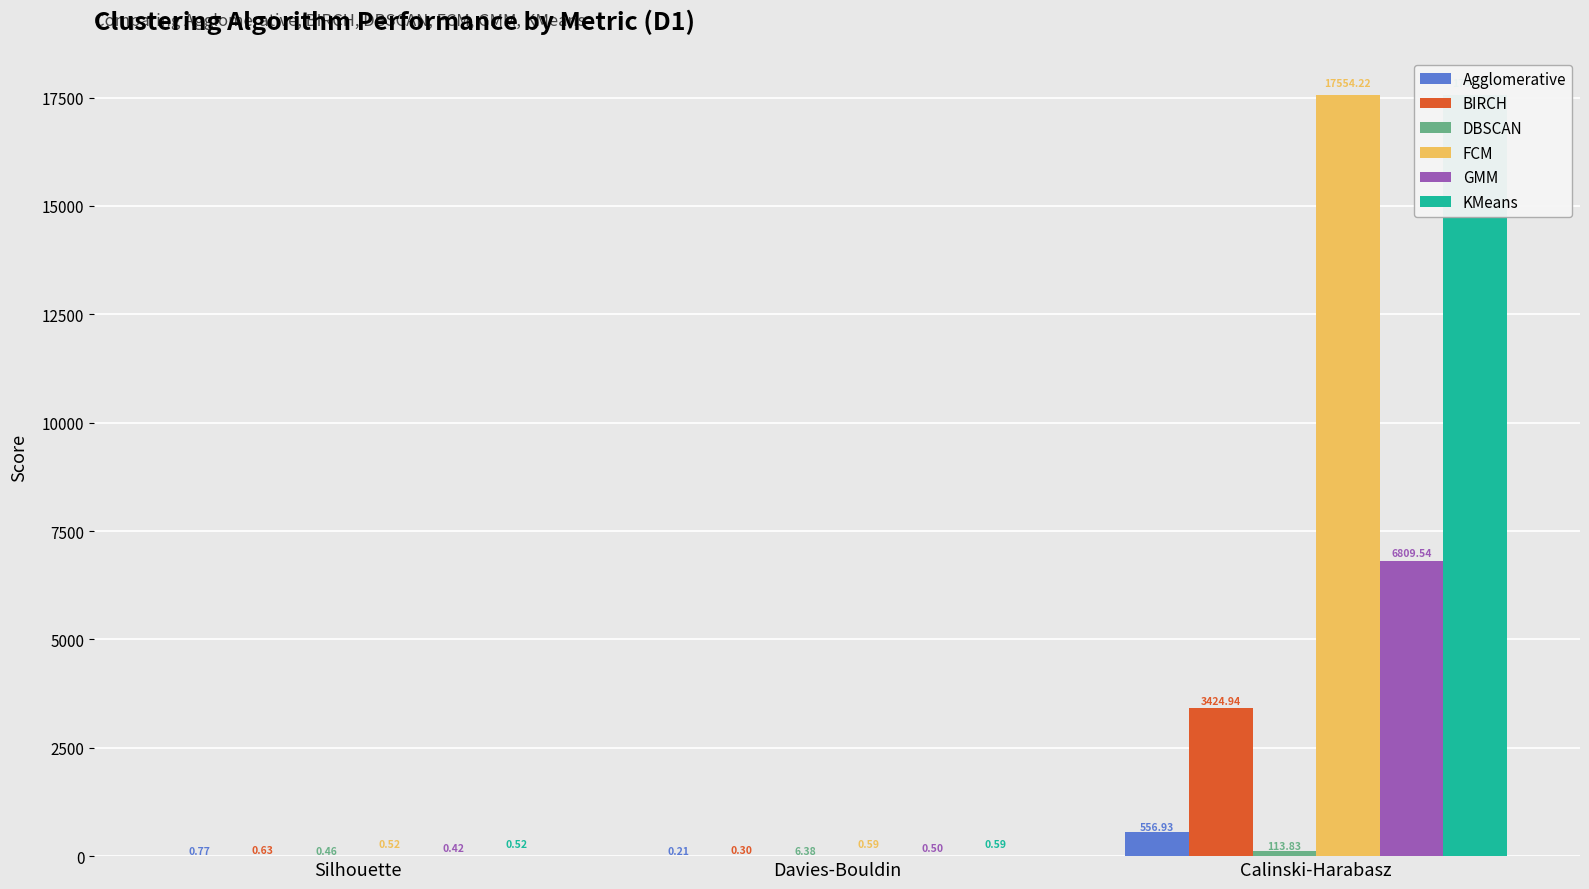

At how many categories does at least one series exceed 15895?

1